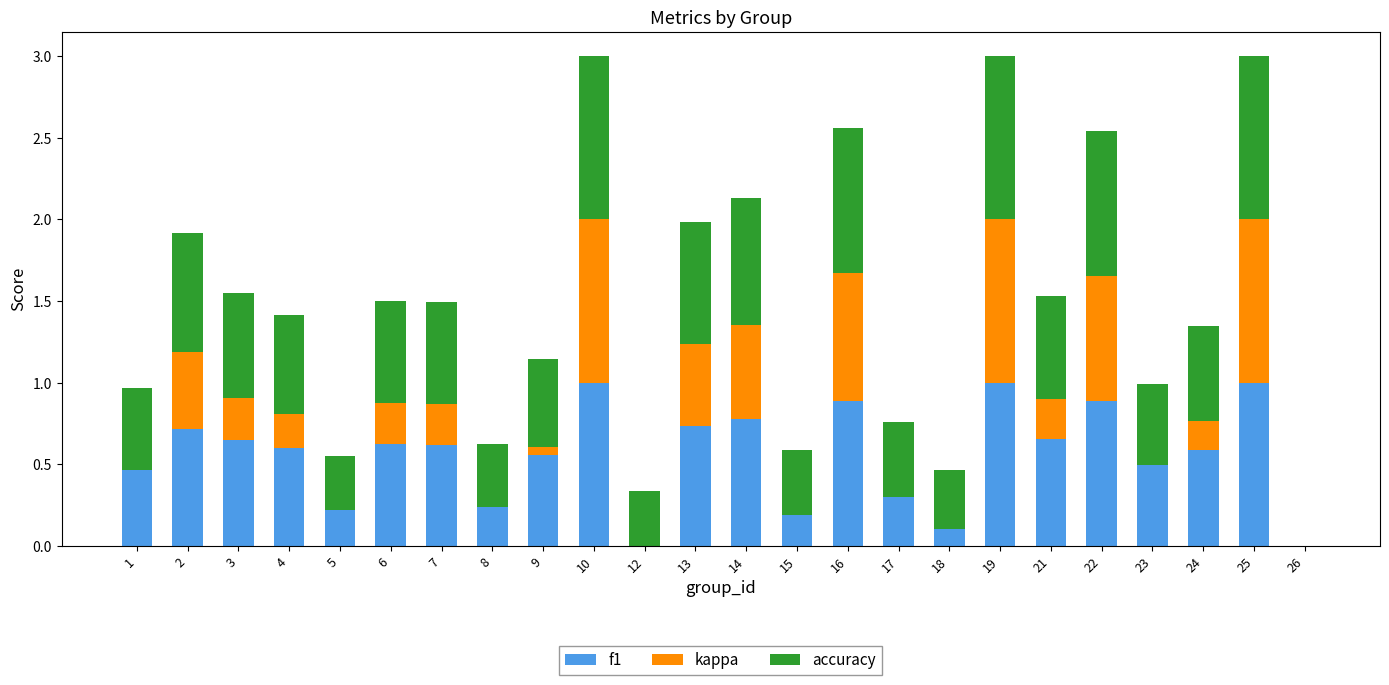

Where is accuracy nearest to the value 0?

26